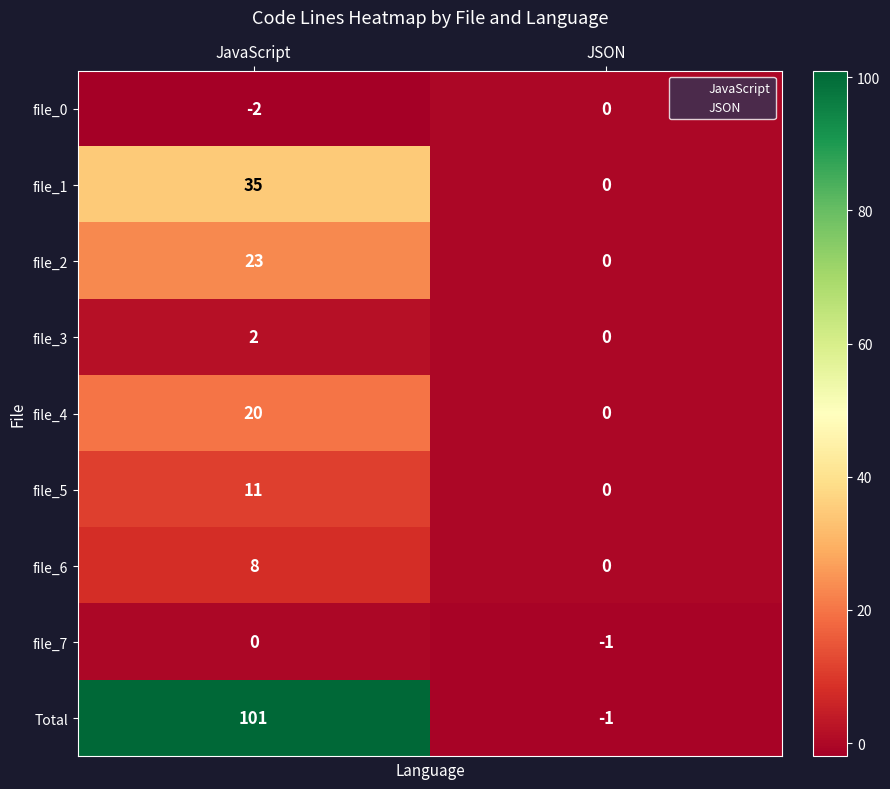

What is the total value across all series at JSON?

-2